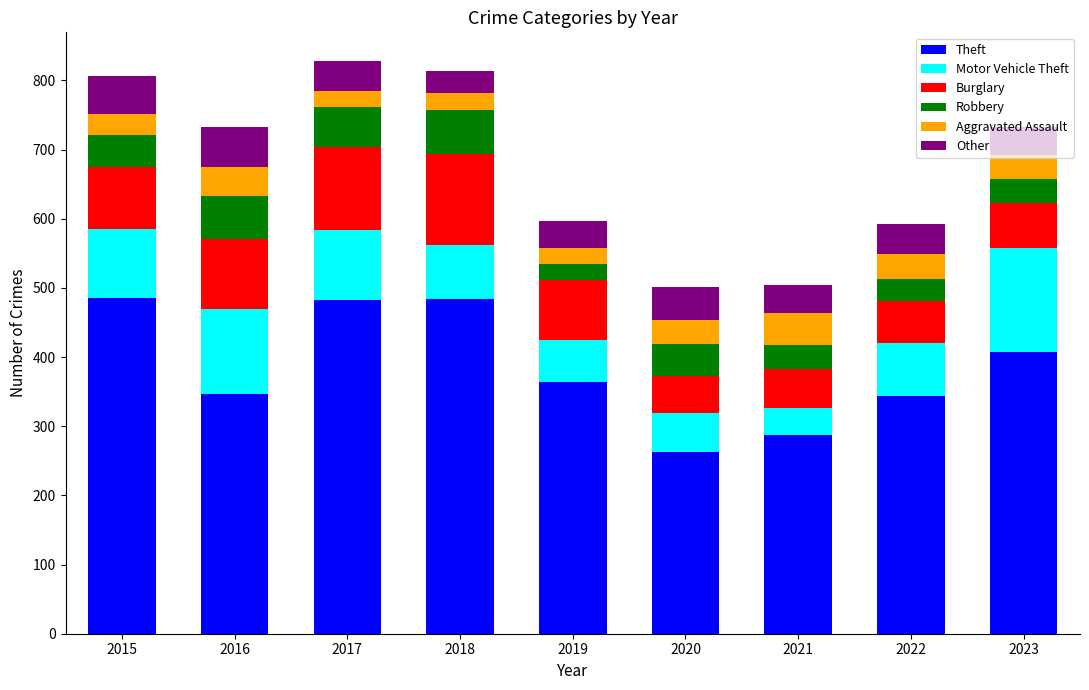

What is the total value across all series at 2020?

501